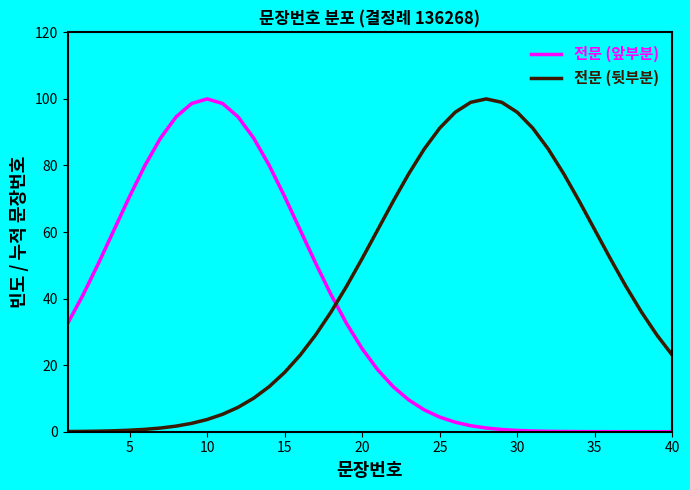

What is the highest value of the 전문 (앞부분) series?

100.0